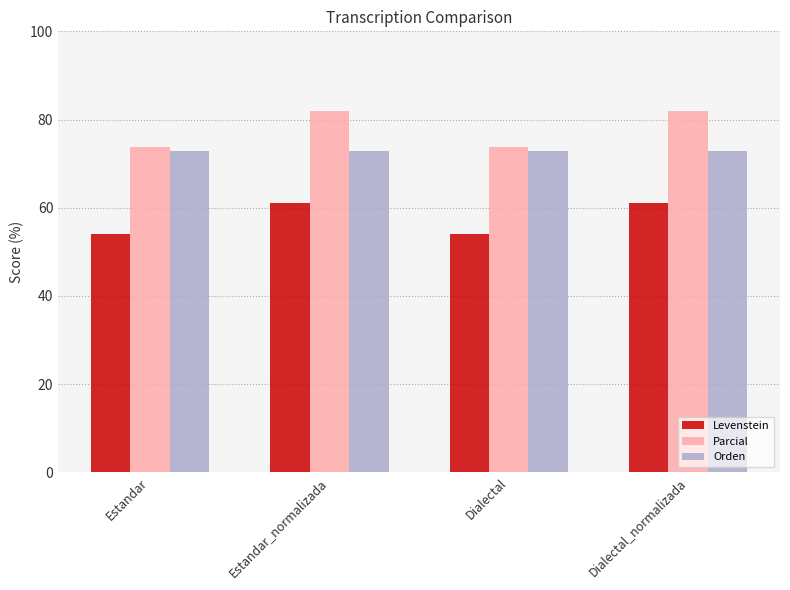

Which series changed the most between Dialectal and Dialectal_normalizada?

Parcial